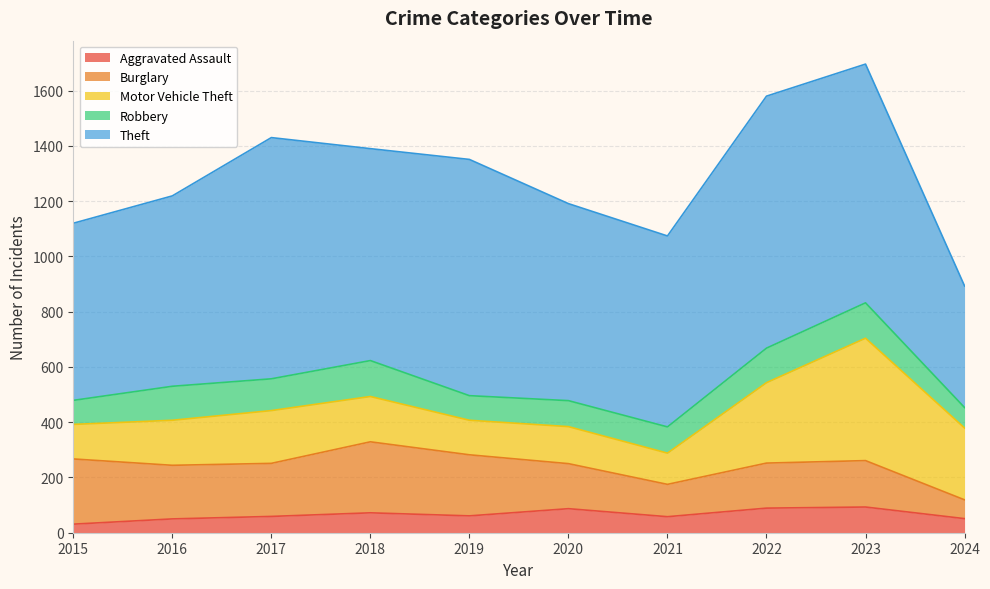

True or false: Burglary and Aggravated Assault intersect in this chart.

False